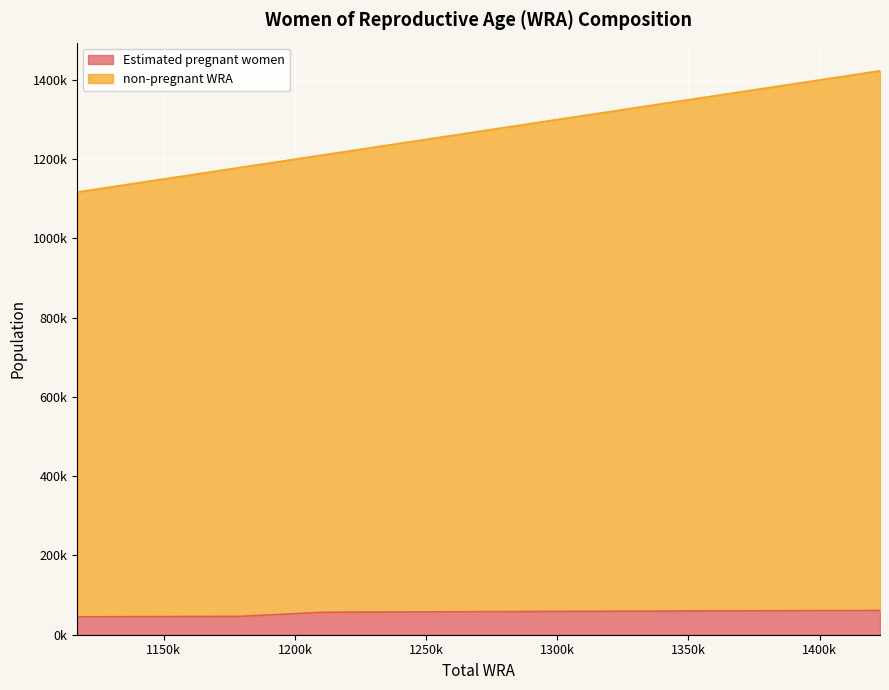

Is it true that Estimated pregnant women equals 100389.8 at 1211000?

False